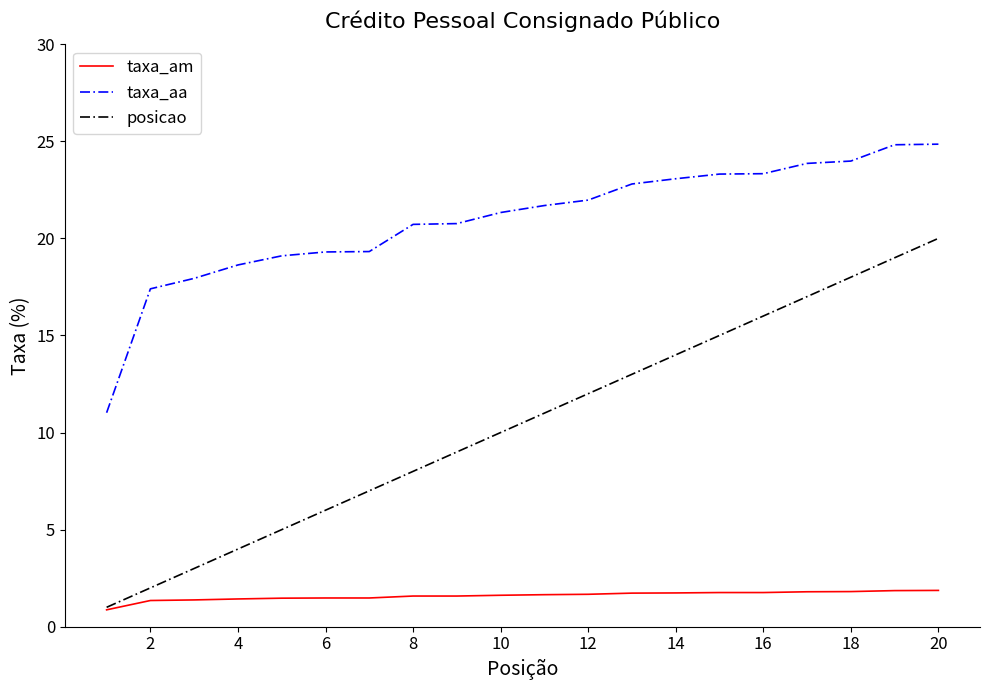

True or false: taxa_am and taxa_aa cross at least once.

False